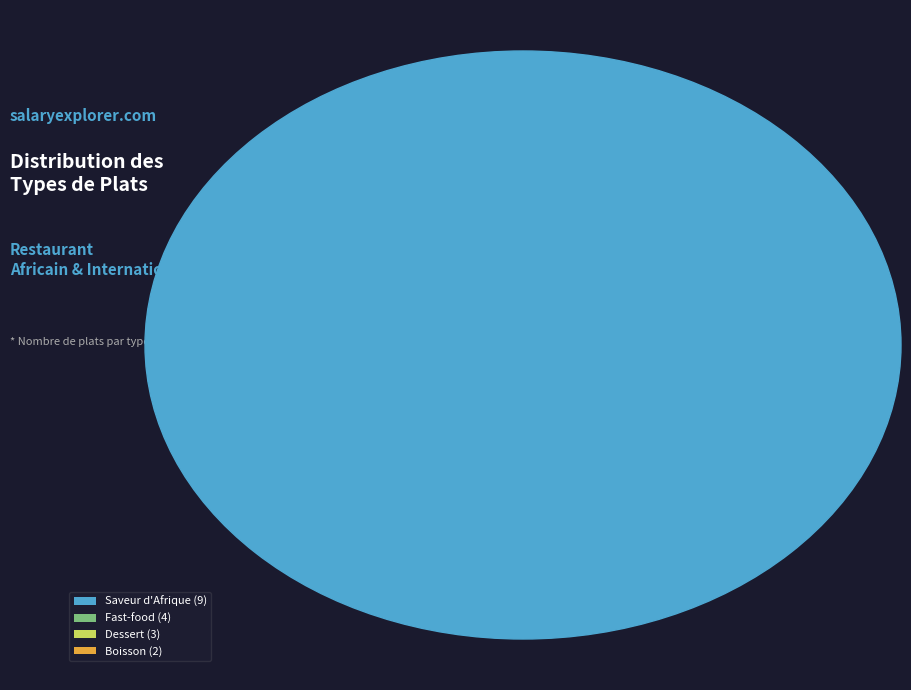

What is the ratio of the value at Fast-food to the value at Saveur d'Afrique?

0.4